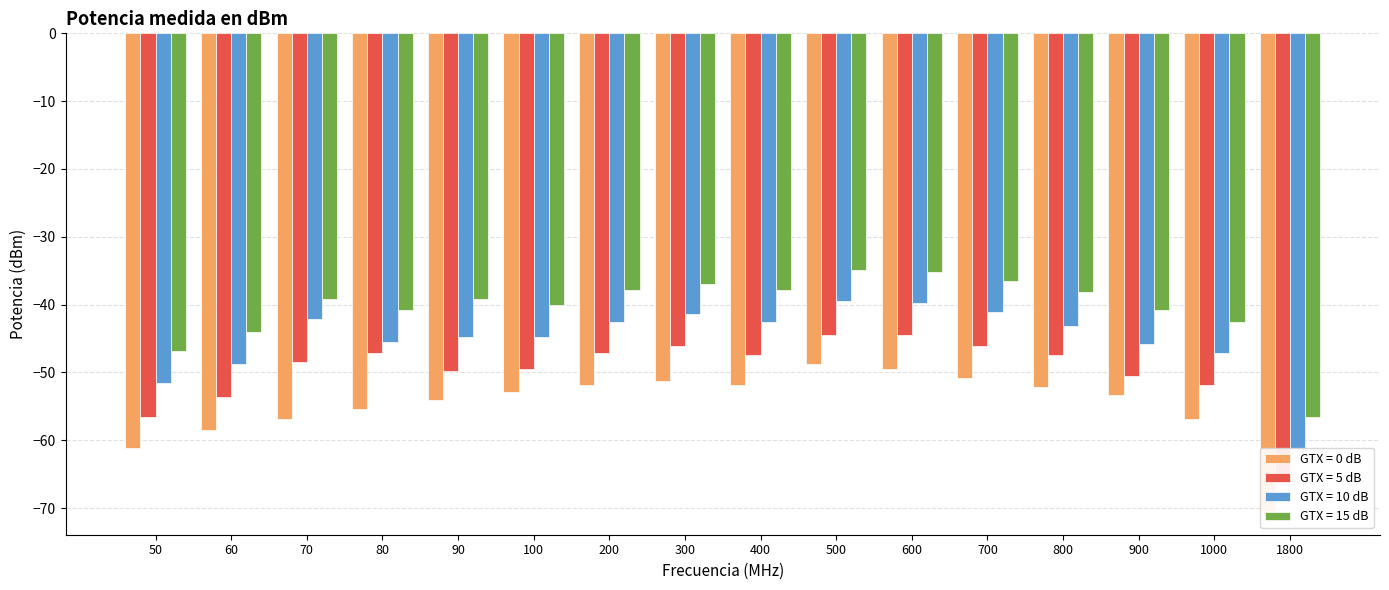

Rank the series by their maximum value, from highest to lowest.

GTX = 15 dB, GTX = 10 dB, GTX = 5 dB, GTX = 0 dB